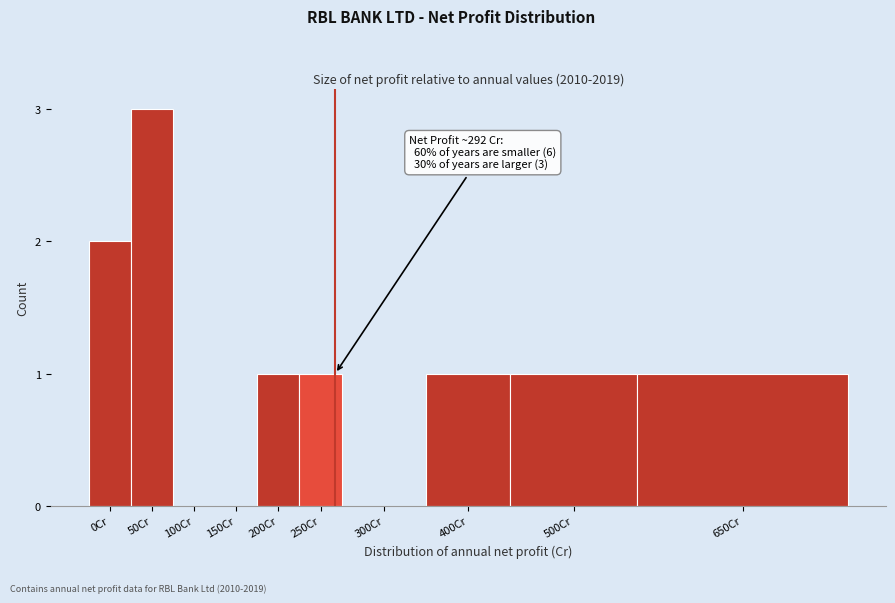

Reading left to right, what are all the values shown in this chart?

0Cr=2	50Cr=3	100Cr=0	150Cr=0	200Cr=1	250Cr=1	300Cr=0	400Cr=1	500Cr=1	650Cr=1